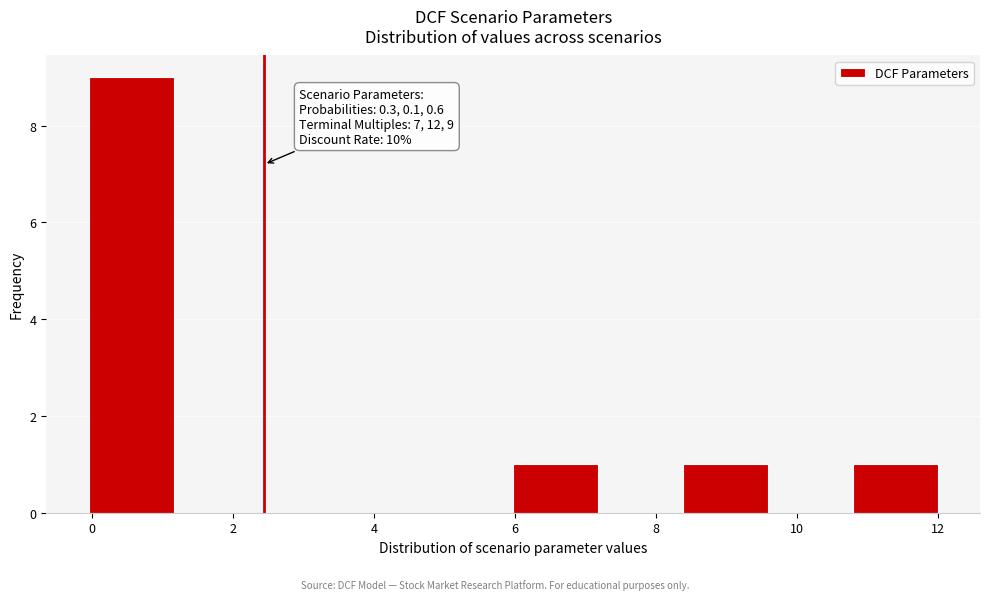

Over which range of the x-axis is the bar tallest?

0.0 to 1.2